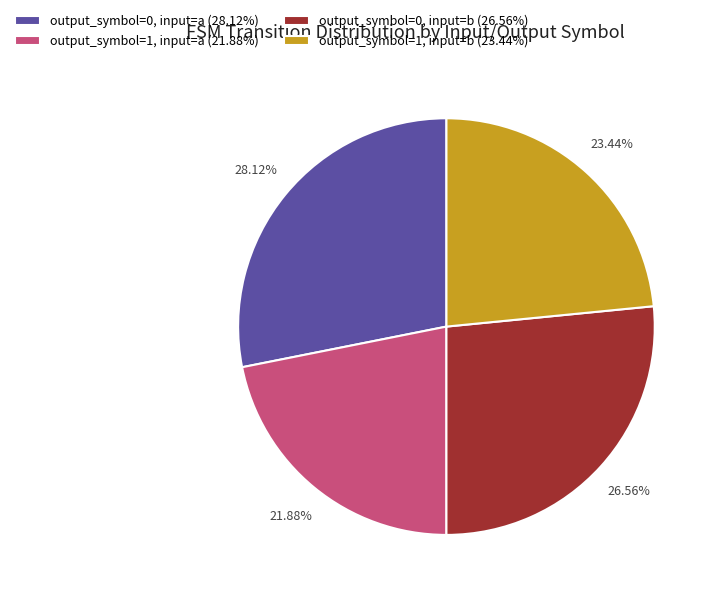

True or false: output_symbol=1, input=b accounts for 23% of the total.

True